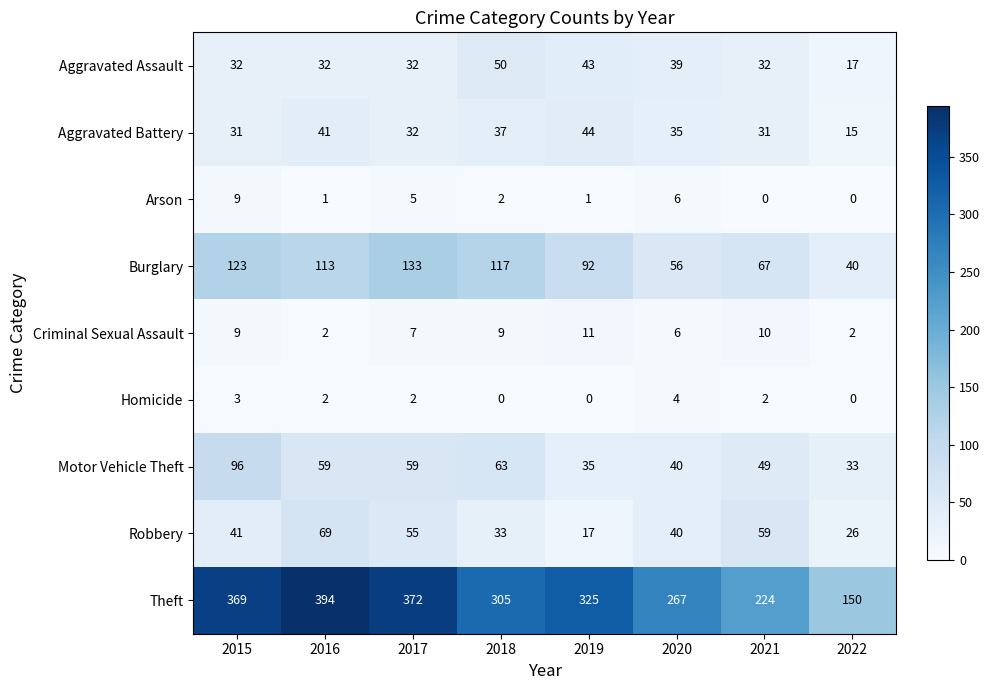

List the series in order of their peak value, highest first.

Theft, Burglary, Motor Vehicle Theft, Robbery, Aggravated Assault, Aggravated Battery, Criminal Sexual Assault, Arson, Homicide